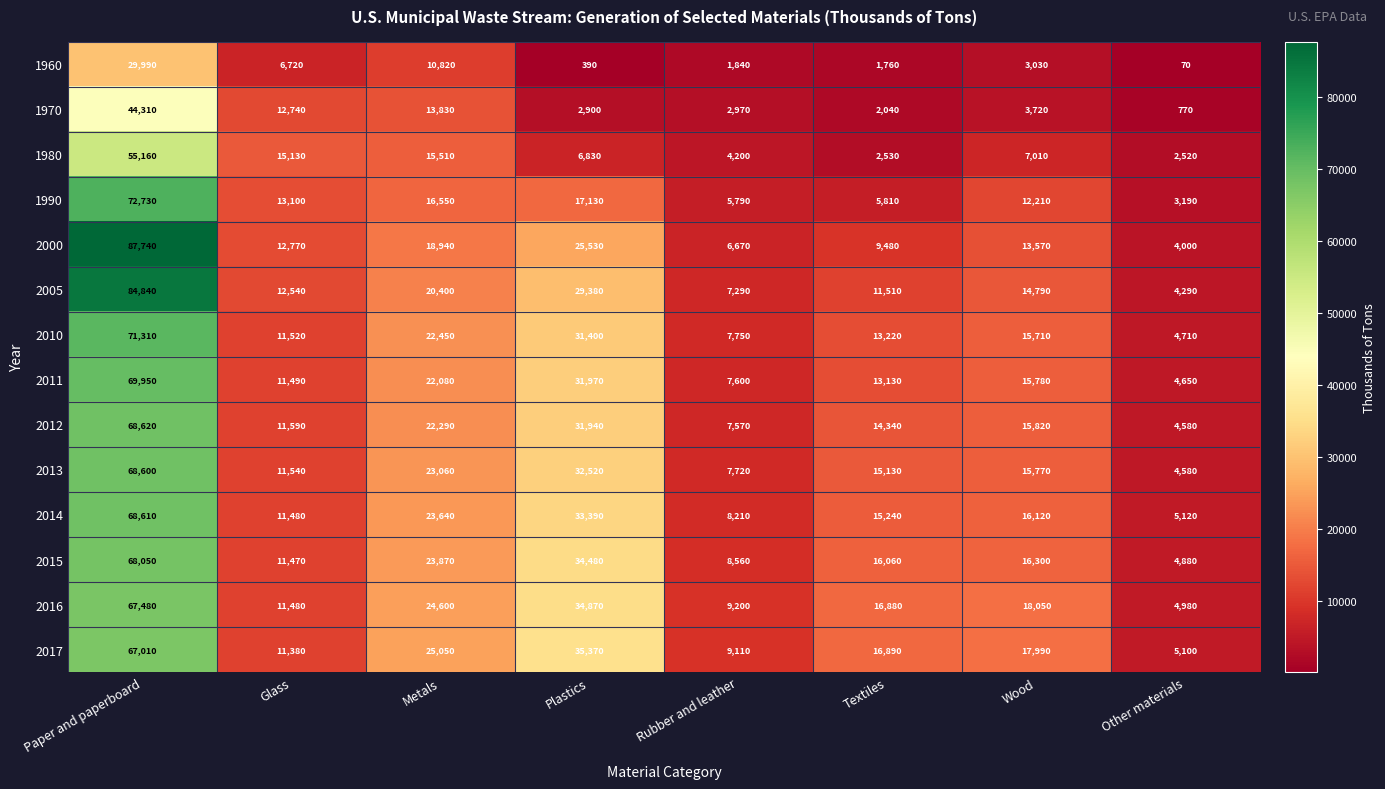

Which label corresponds to the largest value in the chart?

Paper and paperboard